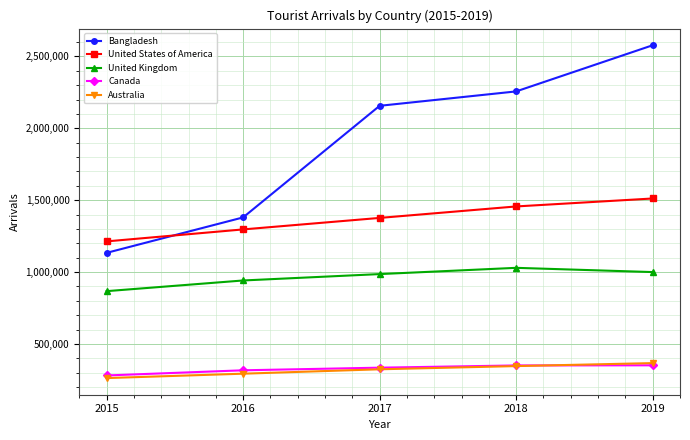

What is the value of the Canada point at the 3rd from the left?

335439